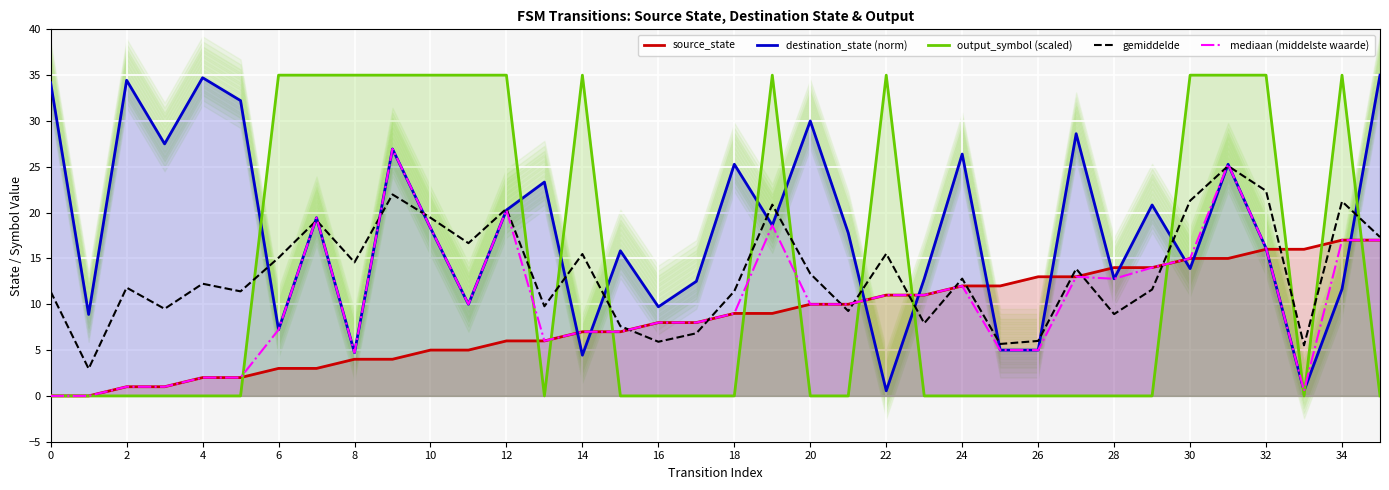

What is the maximum value for output_symbol (scaled)?

35.0